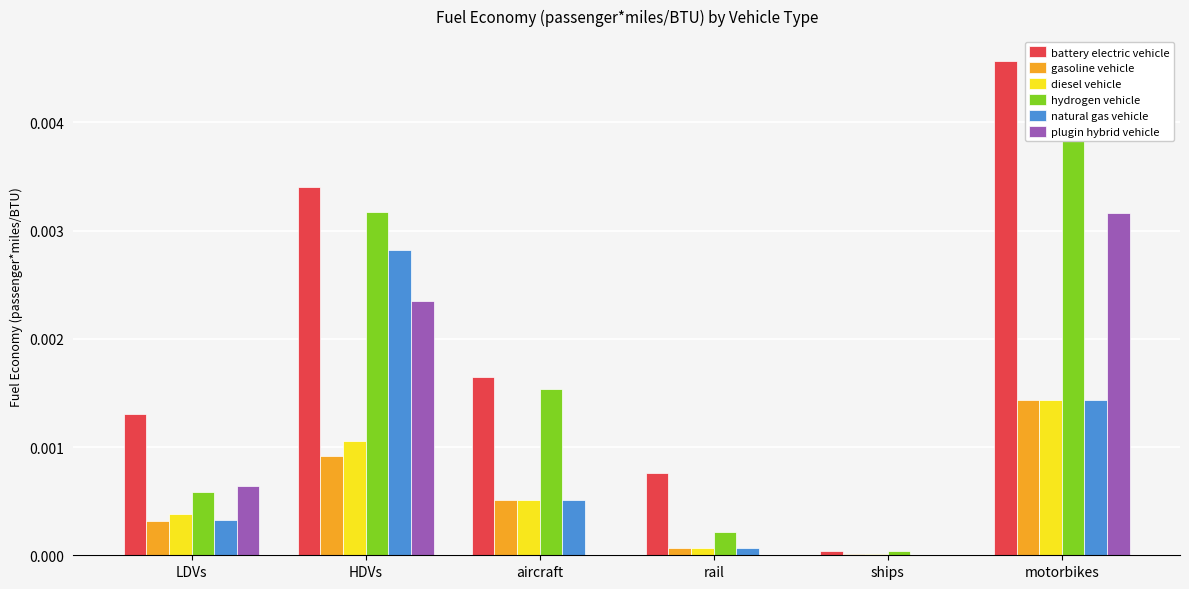

Rank the series by their maximum value, from highest to lowest.

battery electric vehicle, hydrogen vehicle, plugin hybrid vehicle, natural gas vehicle, gasoline vehicle, diesel vehicle